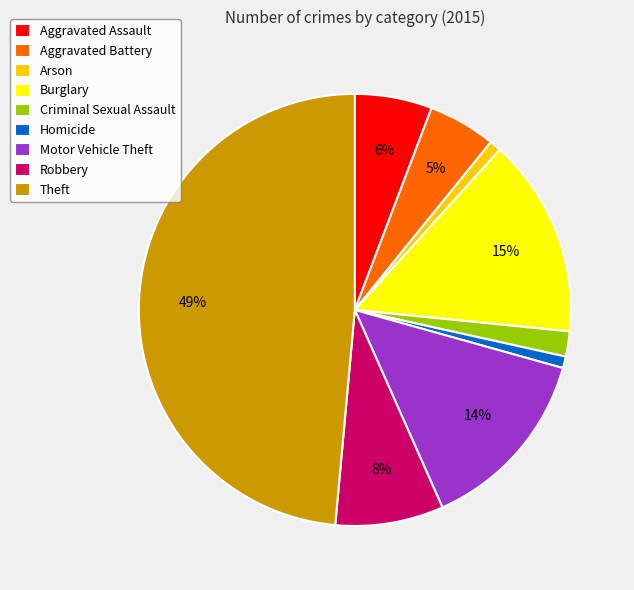

Is it true that Arson is 11% of the pie?

False